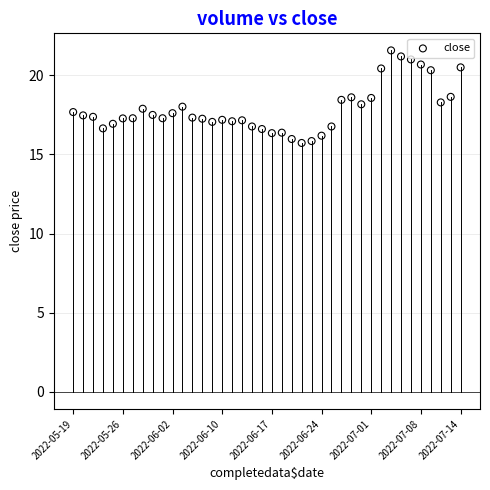

What is the range of Y values (max minus min)?

5.8